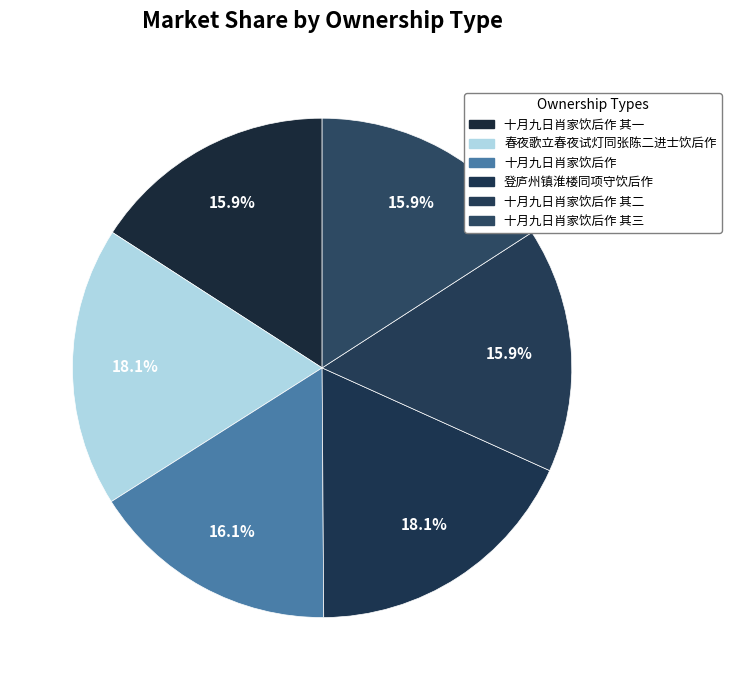

What is the largest slice in the pie chart?

登庐州镇淮楼同项守饮后作